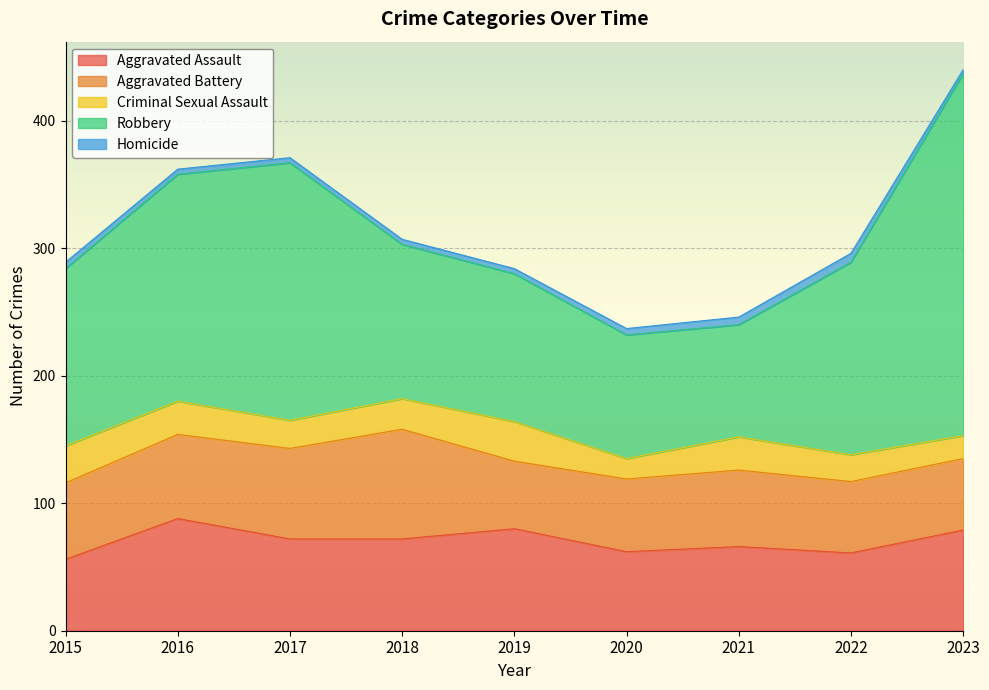

Rank the series at 2020 from highest to lowest value.

Robbery, Aggravated Assault, Aggravated Battery, Criminal Sexual Assault, Homicide